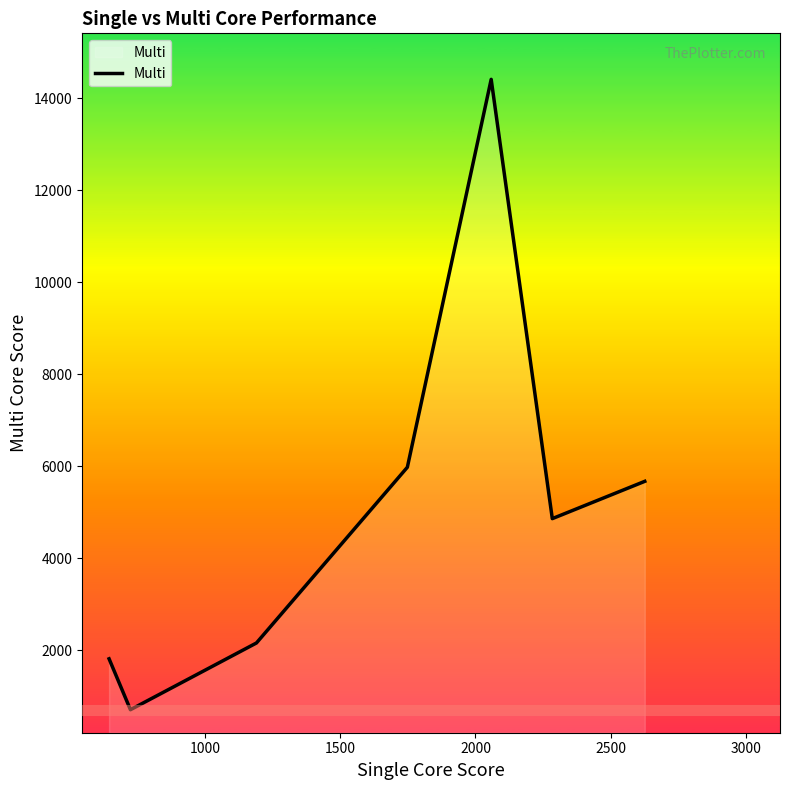

What is the sum of all values?

35636